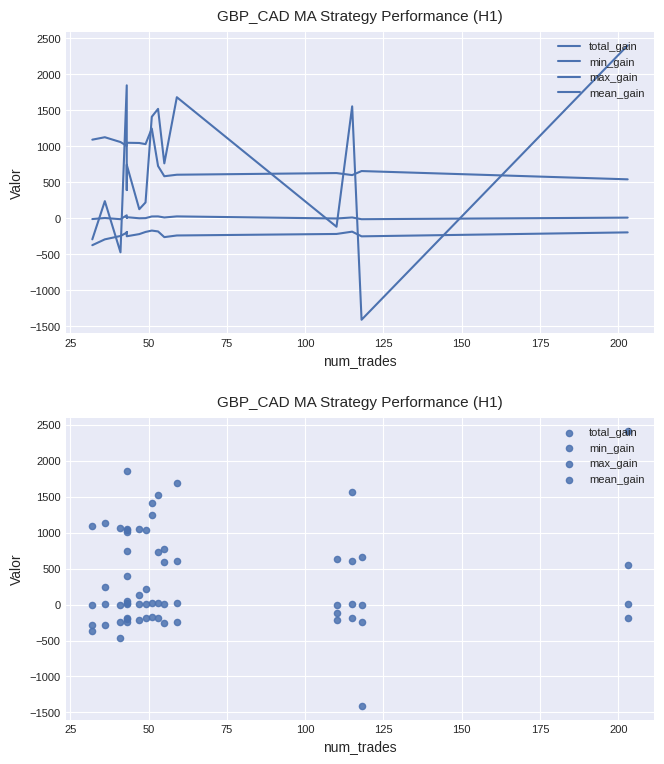

What are all the series names shown in the legend?

total_gain, min_gain, max_gain, mean_gain